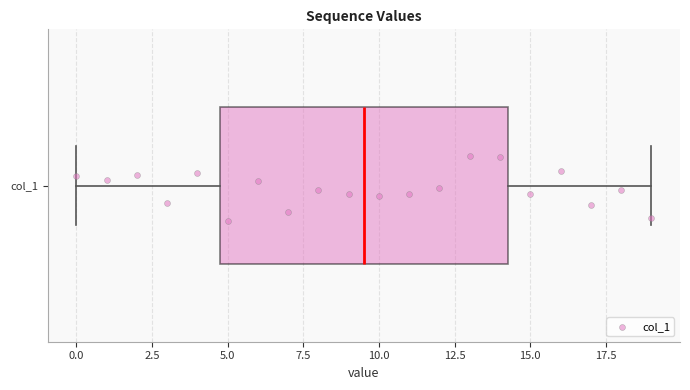

Where is the left edge of the box for col_1 on the x-axis? The values are not printed on the chart, so give them approximately, as read against the axis.

5.0